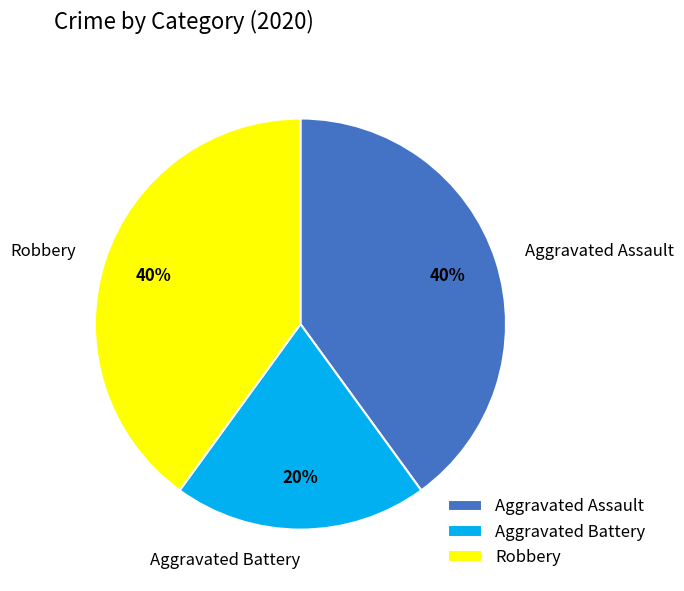

How many slices are in this pie chart?

3